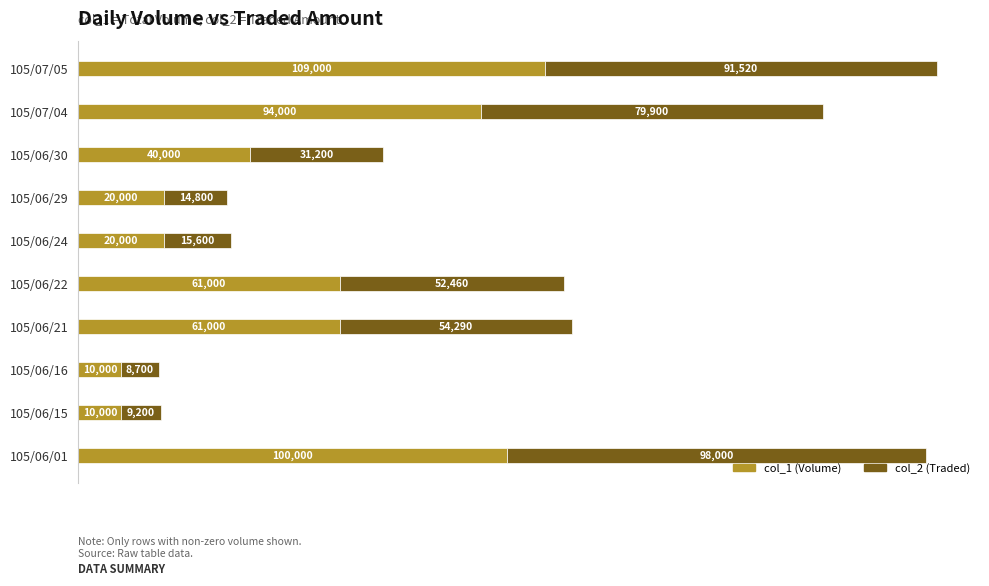

What is the maximum value for col_1 (Volume)?

109000